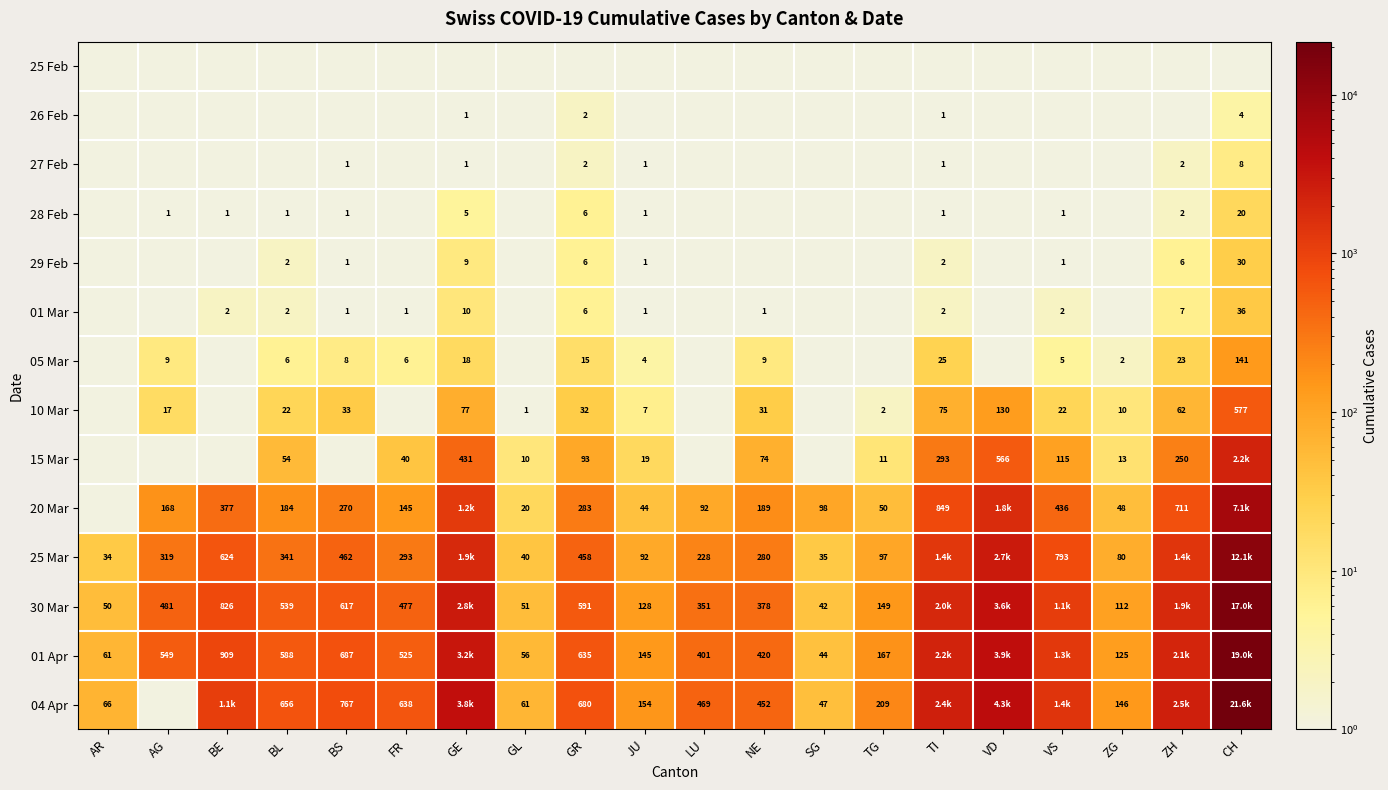

The 30 Mar series shows 51.0 at GL. True or false?

True